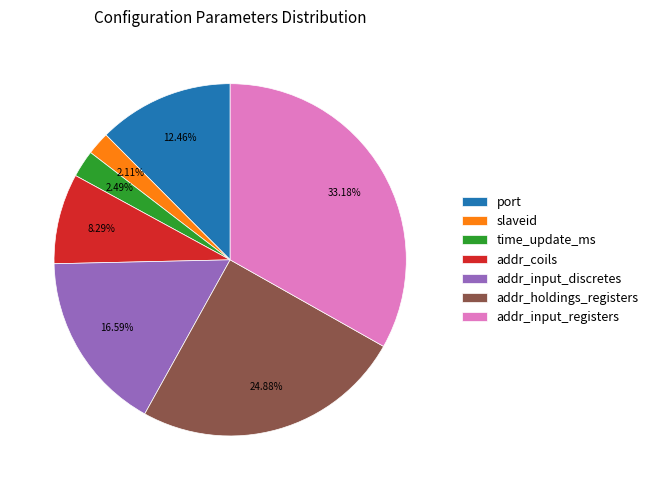

To the nearest percent, what is the average slice percentage?

14%